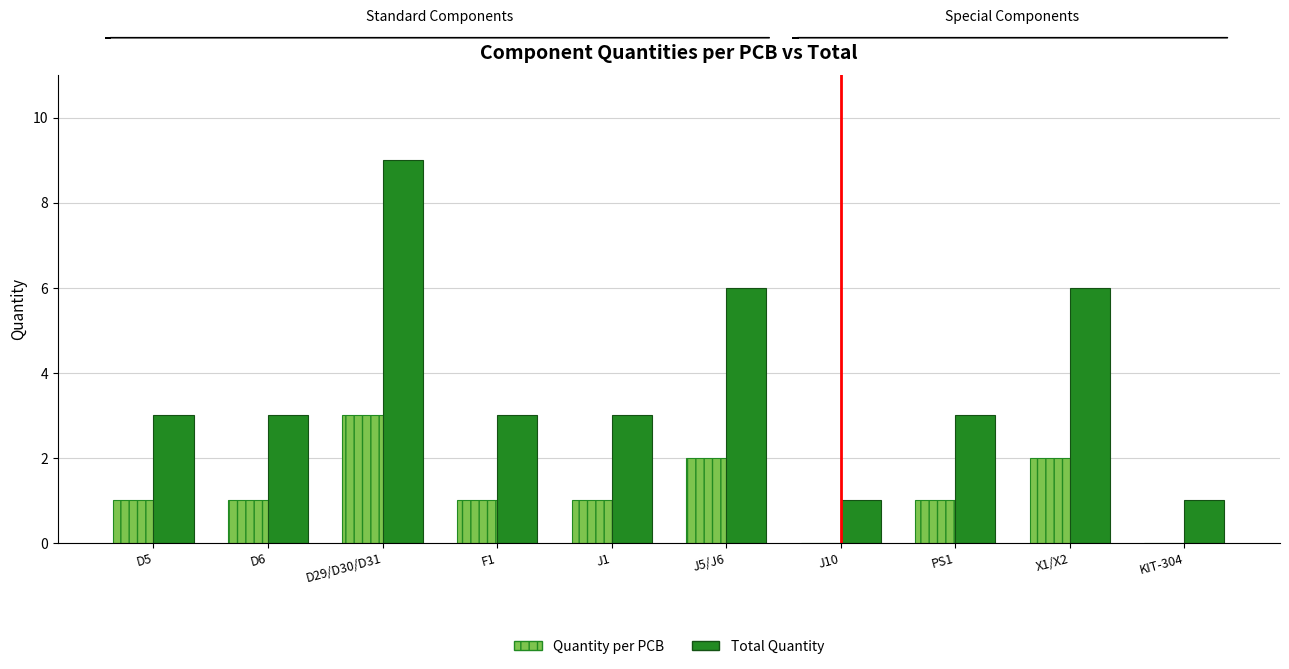

What is the sum of all Quantity per PCB values?

12